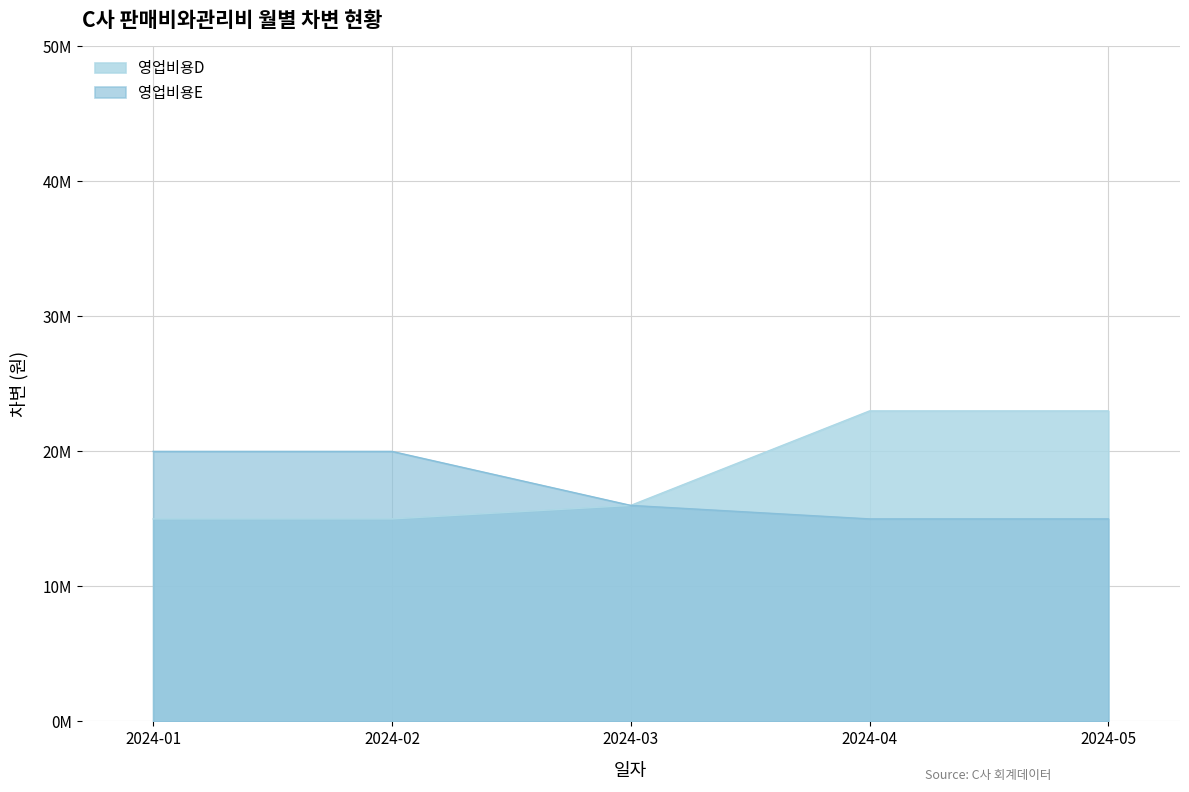

What is the minimum value for 영업비용E?

15000000